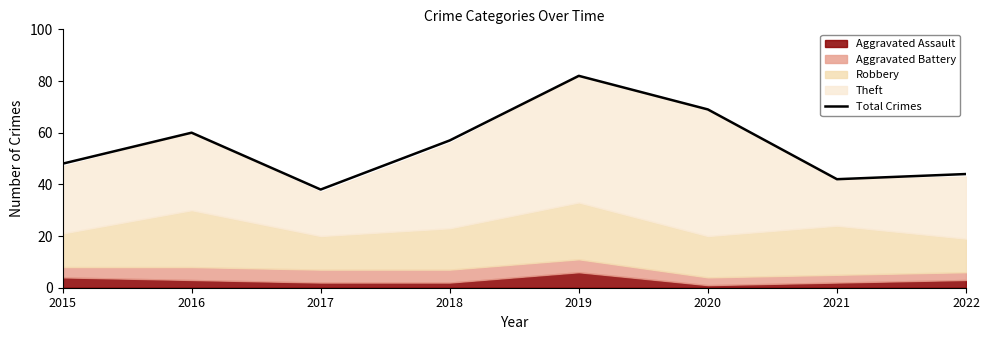

Is it true that the value at 2015 is 48?

True